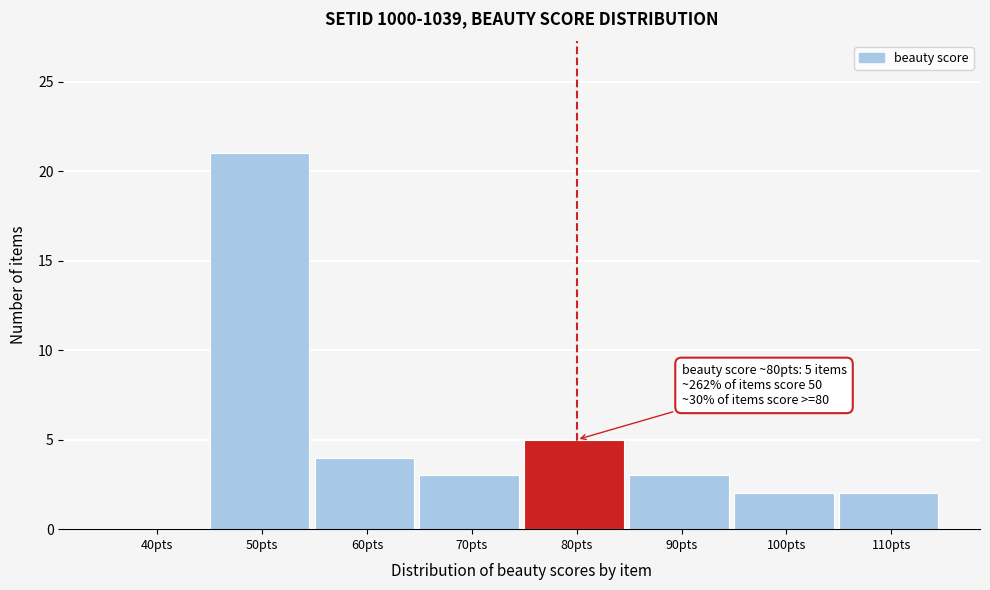

Reading left to right, what are all the values shown in this chart?

40pts=0	50pts=21	60pts=4	70pts=3	80pts=5	90pts=3	100pts=2	110pts=2